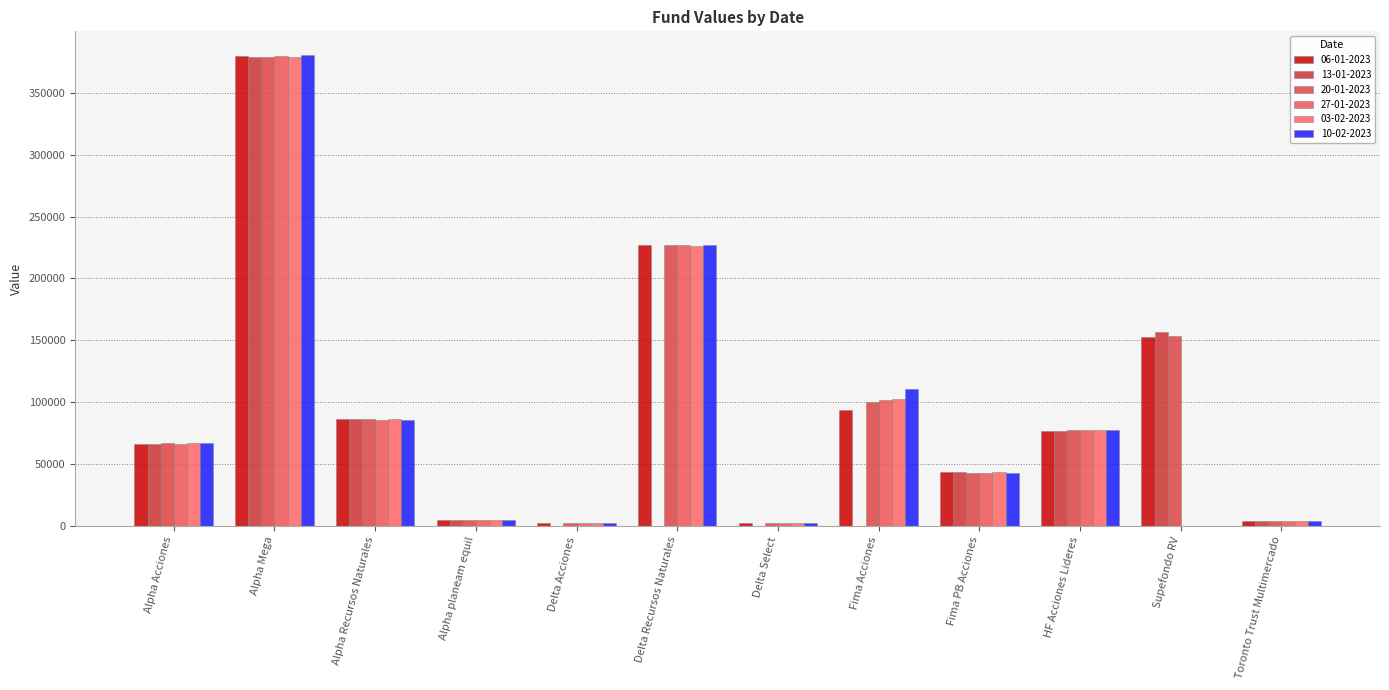

How many distinct data groups are displayed?

6